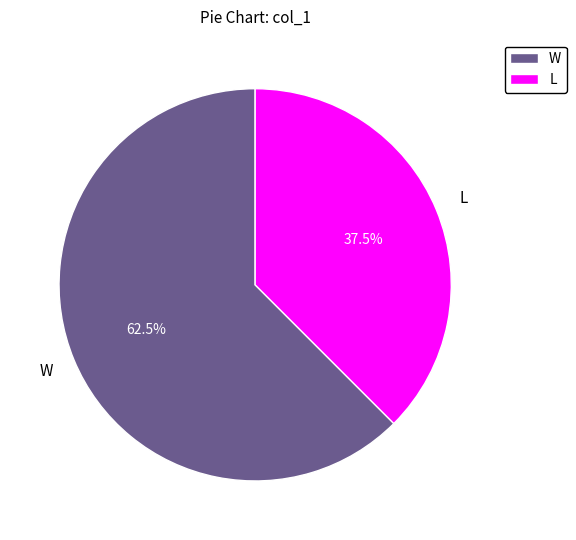

Is it true that W is 70% of the pie?

False